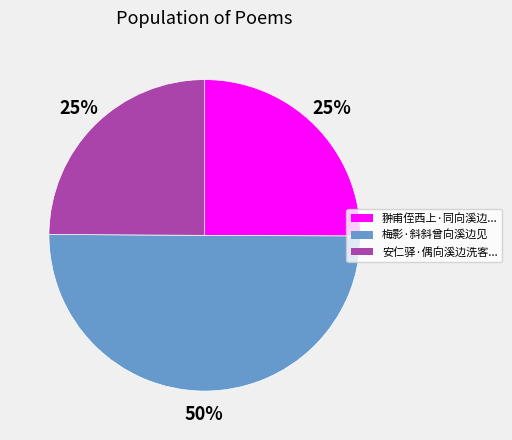

To the nearest percent, what is the average slice percentage?

33%